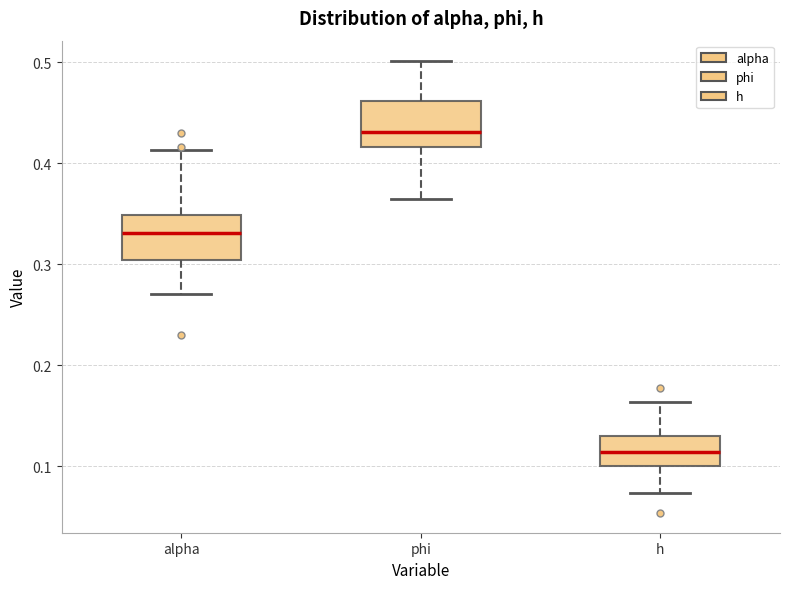

Reading left to right, transcribe this box plot: for each box, give where its median line is, the range the box spans, and where its two whiskers end, as read against the y-axis. The values are not printed on the chart, so give them approximately, as read against the axis.

alpha: median 0.33, box 0.30 to 0.35, whiskers 0.27 to 0.41
phi: median 0.43, box 0.42 to 0.46, whiskers 0.36 to 0.50
h: median 0.11, box 0.10 to 0.13, whiskers 0.07 to 0.16